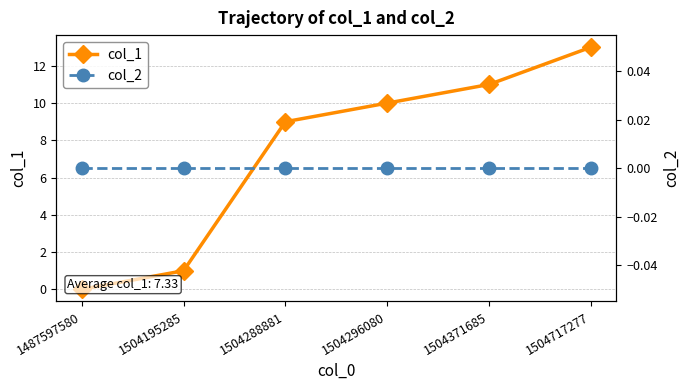

At which label is col_2 closest to 0?

1487597580